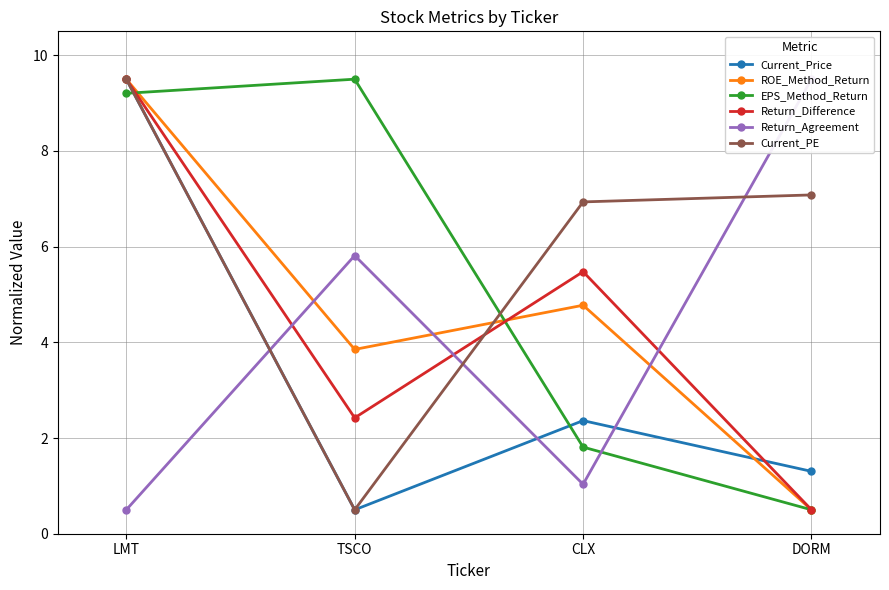

In ROE_Method_Return, how many points are lower than both neighbors (excluding endpoints)?

1